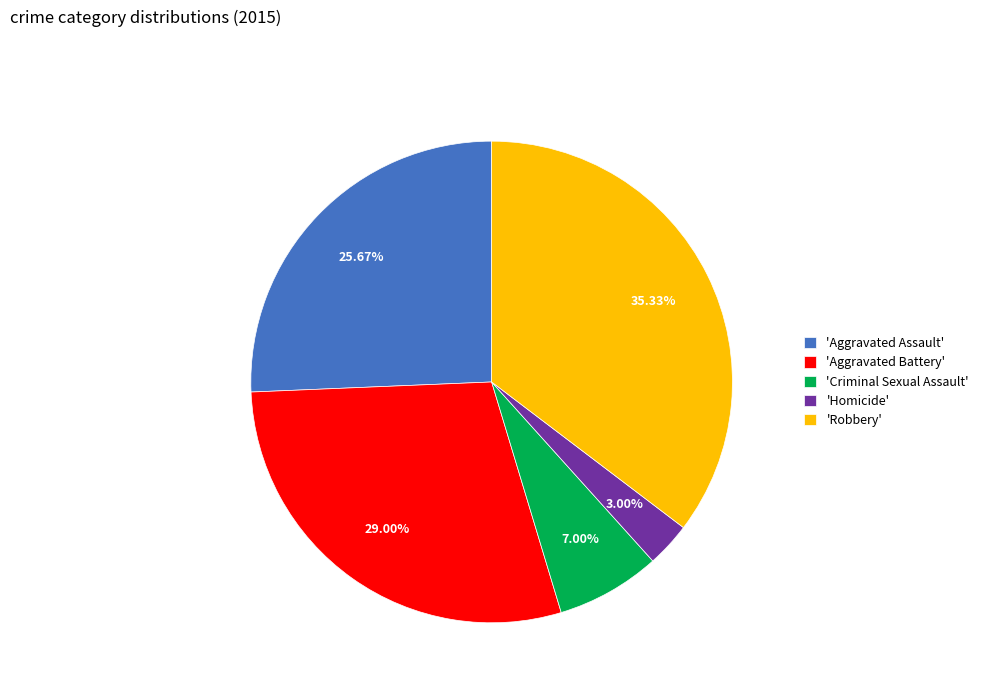

Rank the categories by value from highest to lowest.

'Robbery', 'Aggravated Battery', 'Aggravated Assault', 'Criminal Sexual Assault', 'Homicide'